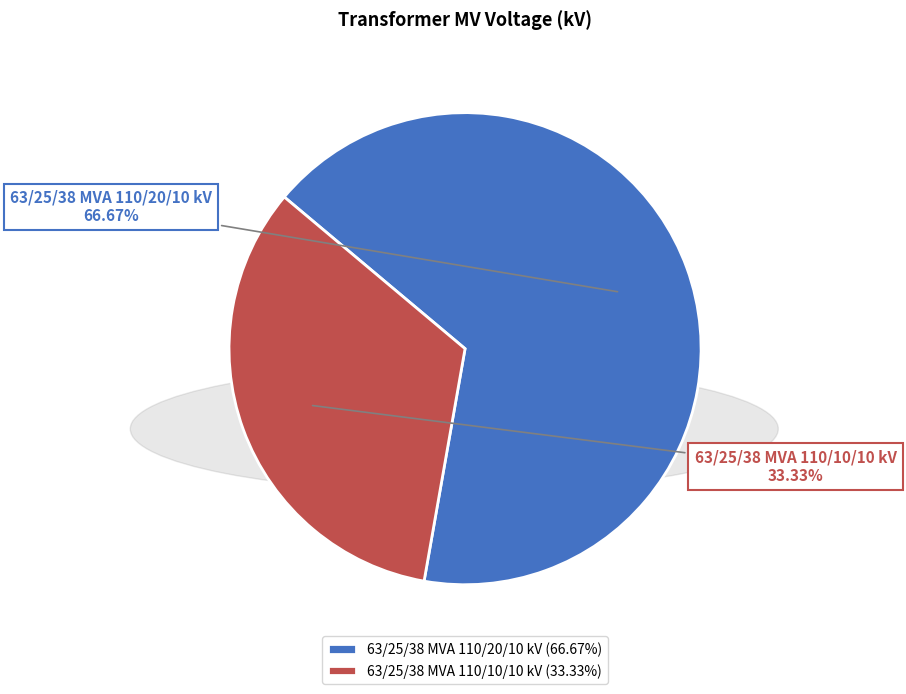

To the nearest percent, what is the combined percentage of 63/25/38 MVA 110/10/10 kV and 63/25/38 MVA 110/20/10 kV?

100%